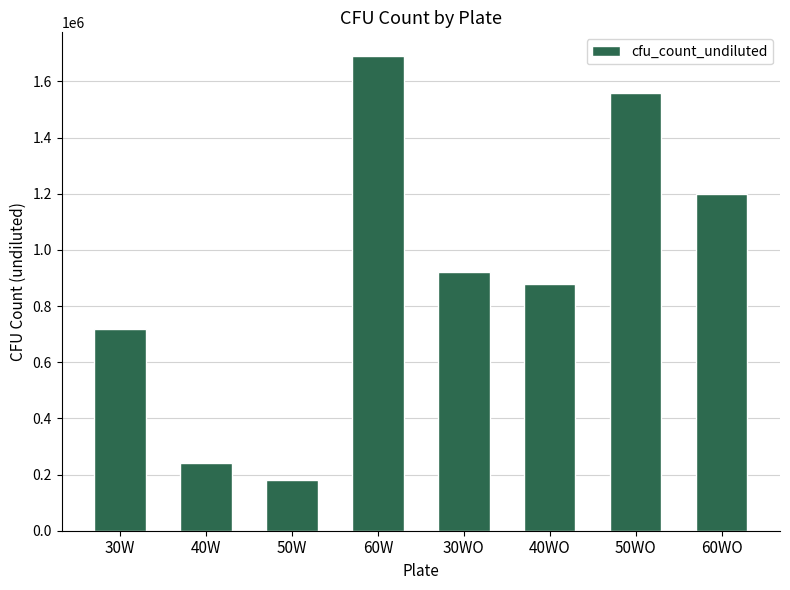

What position from the right is 50WO?

2